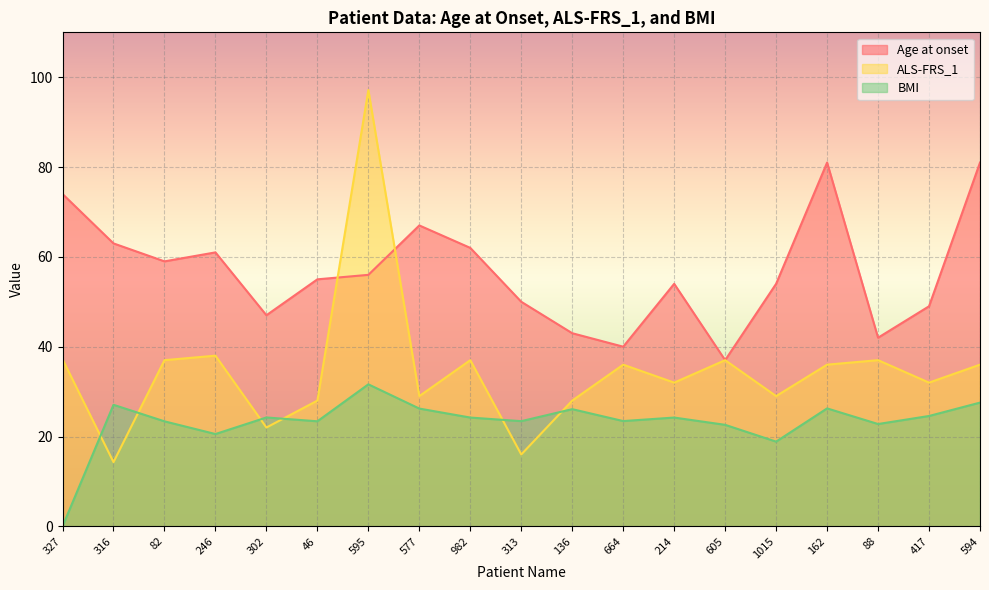

At which category is the sum across all series the highest?

595